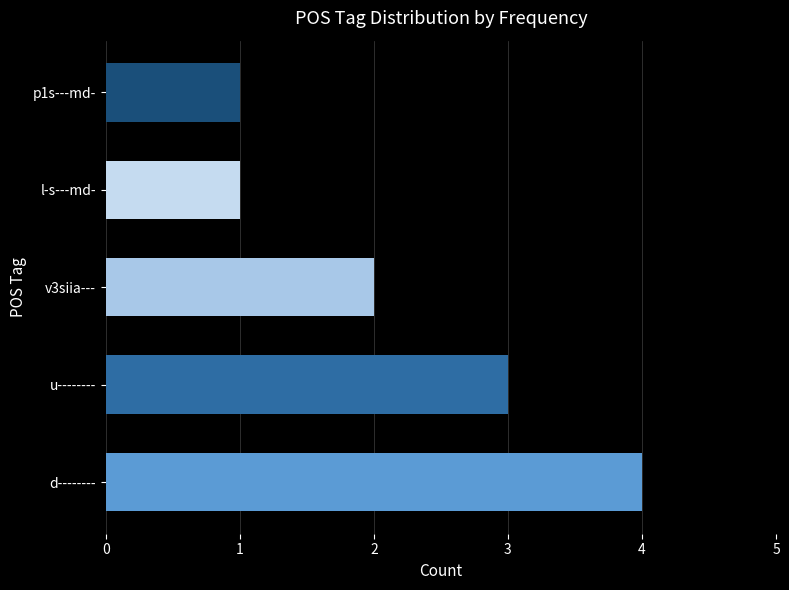

What is the ratio of the value at p1s---md- to the value at v3siia---?

0.5